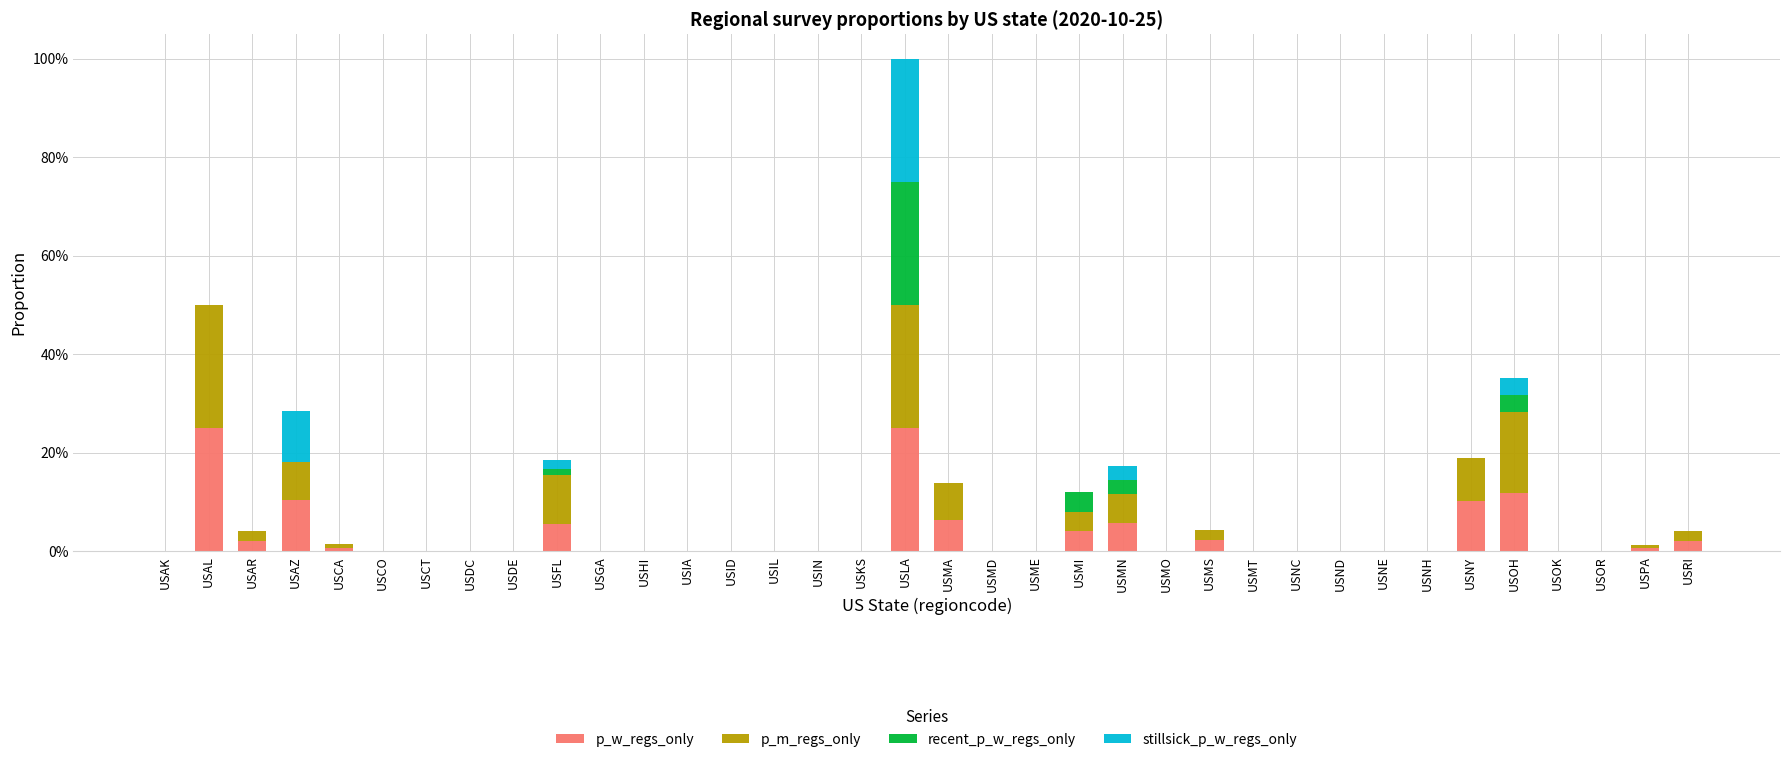

Are the bars grouped side by side (vs. stacked)?

No